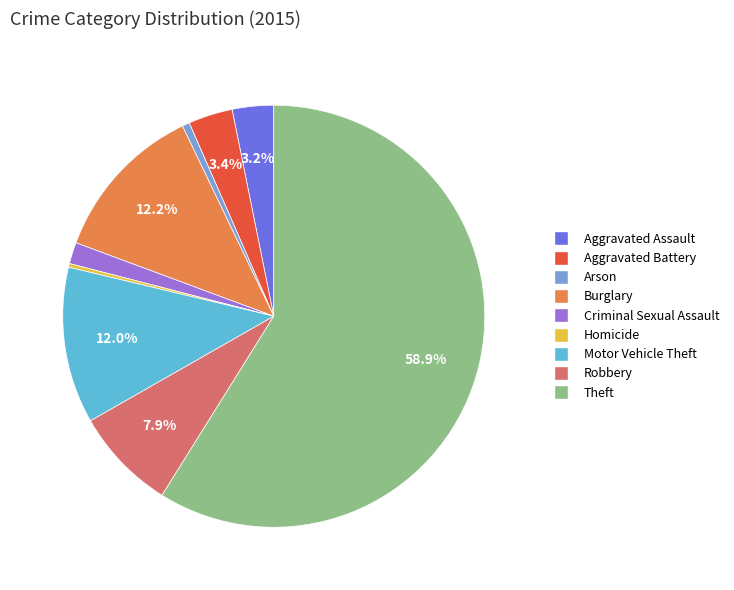

Which slice represents more than half of the pie?

Theft